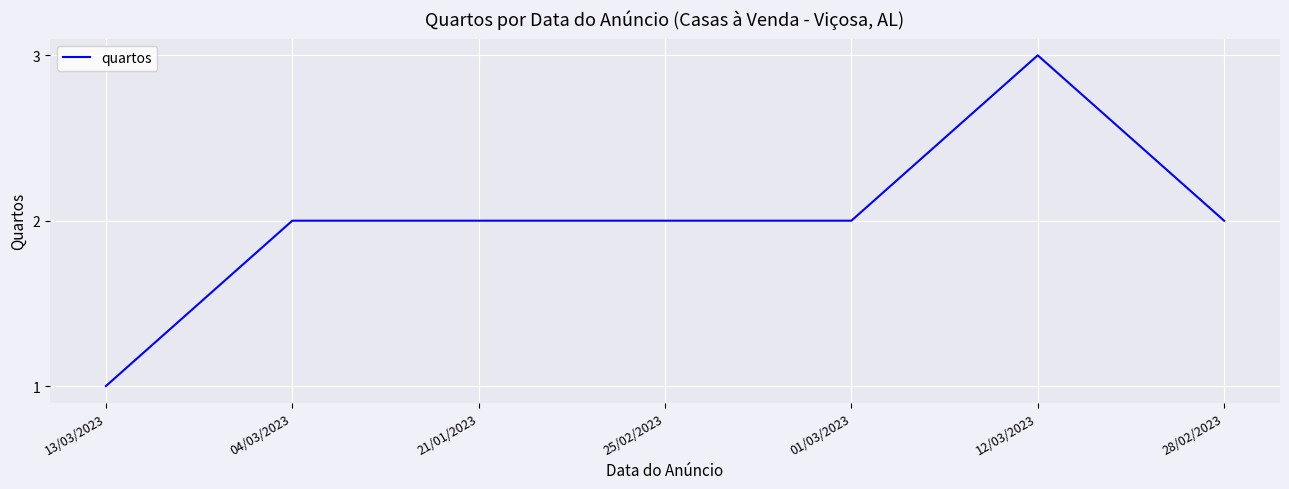

What is the smallest value displayed?

1